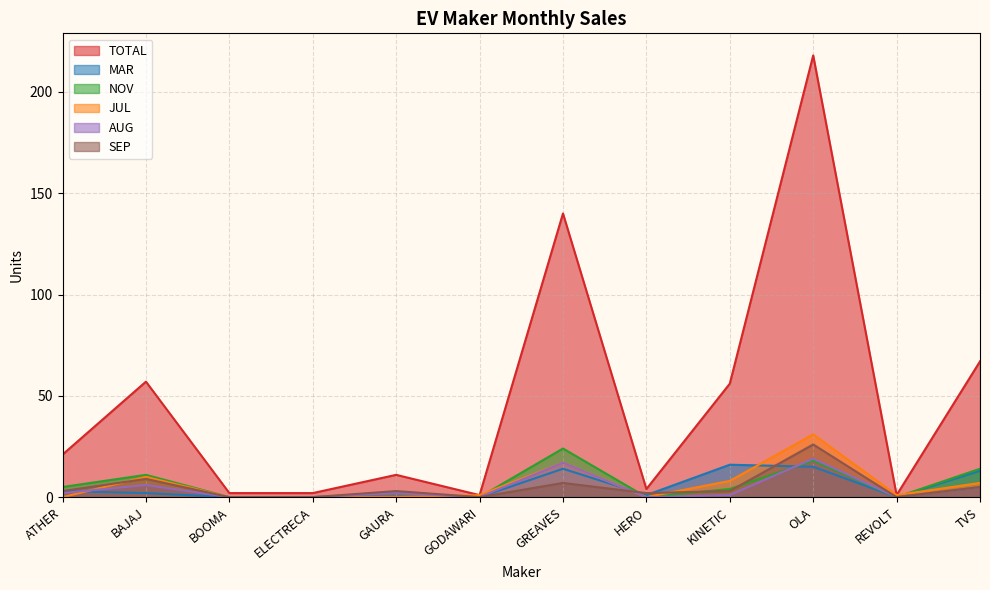

True or false: NOV and SEP intersect in this chart.

True